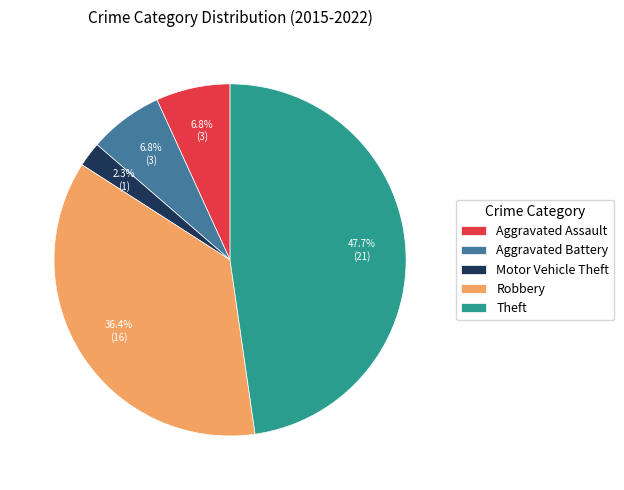

What is the ratio of the value at Aggravated Battery to the value at Aggravated Assault?

1.0